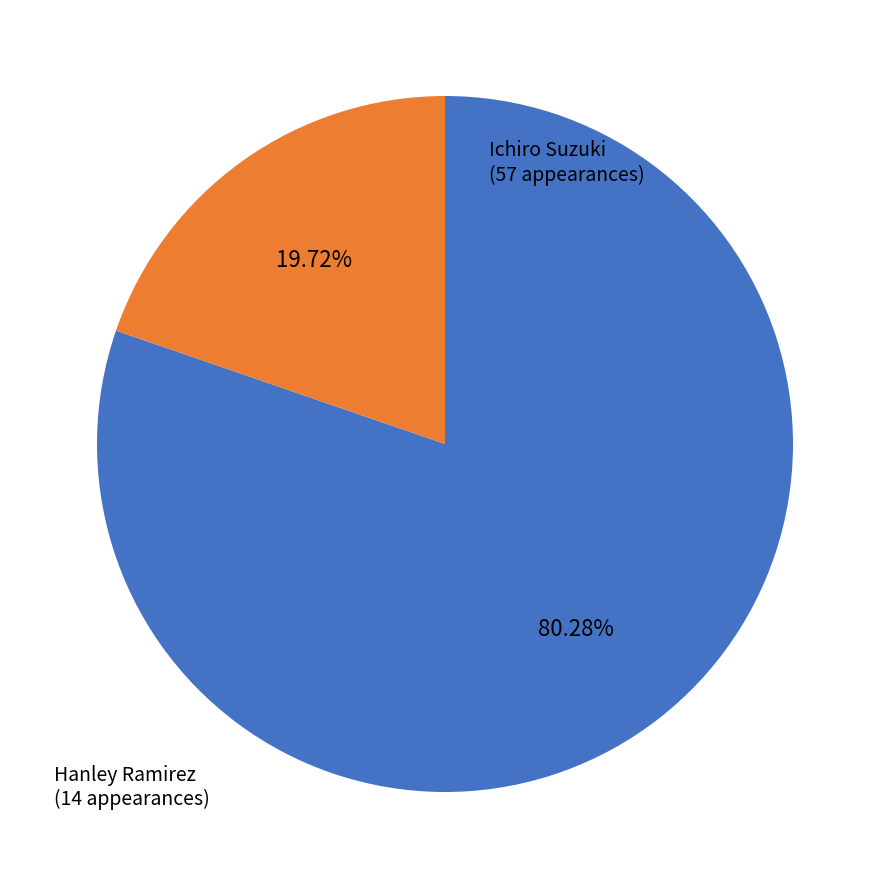

How many slices are in this pie chart?

2